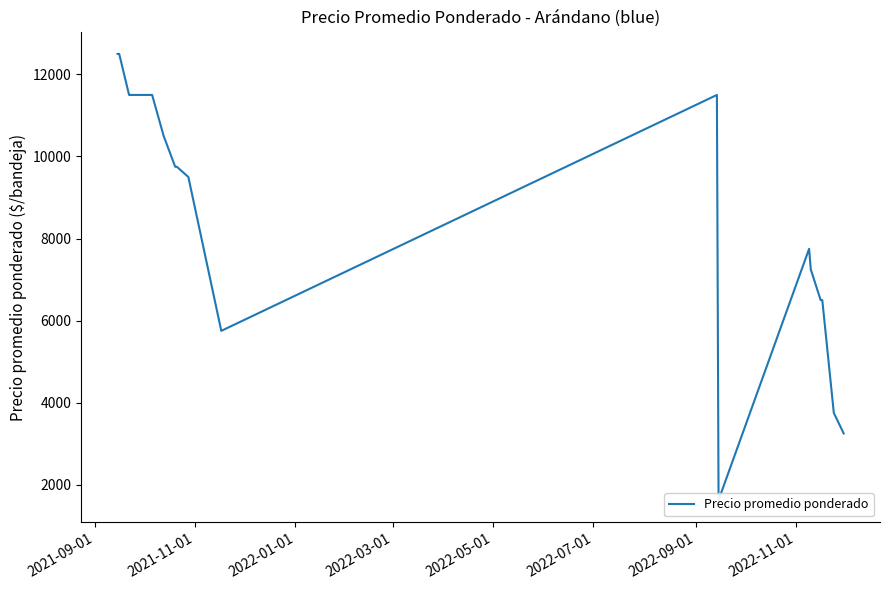

Is it true that the value at 2022-03-01 is 18674?

False